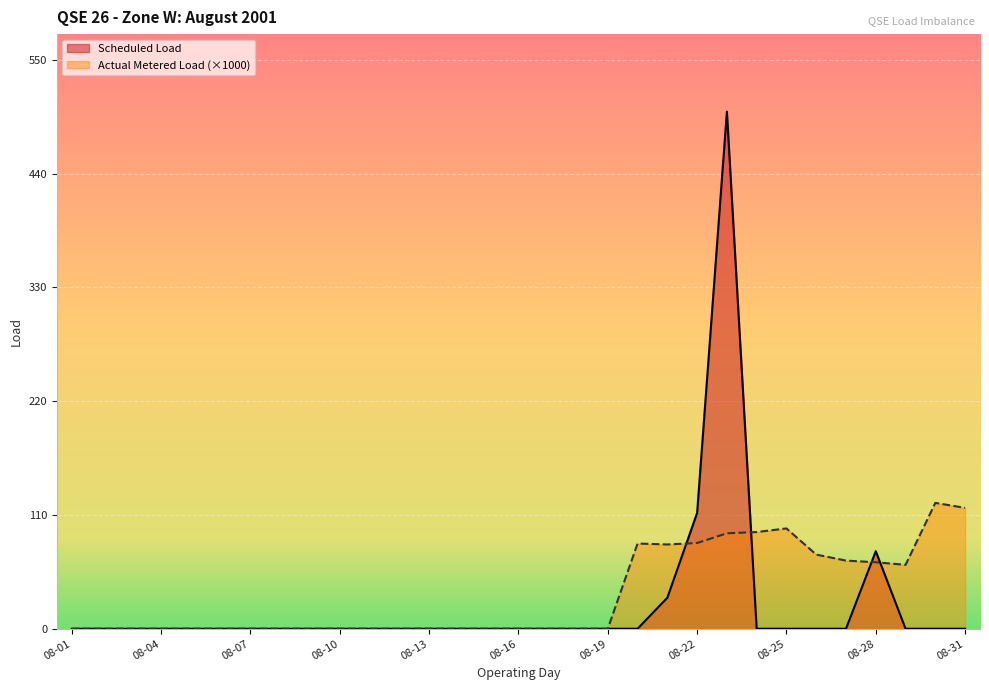

Which series has the widest spread of values?

Scheduled Load